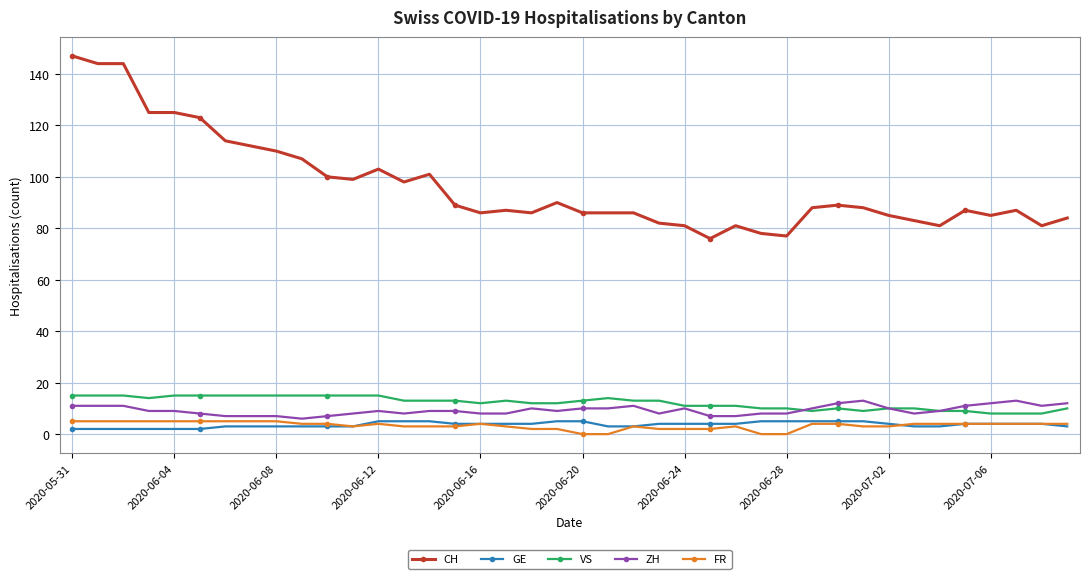

How many lines are shown in the chart?

5